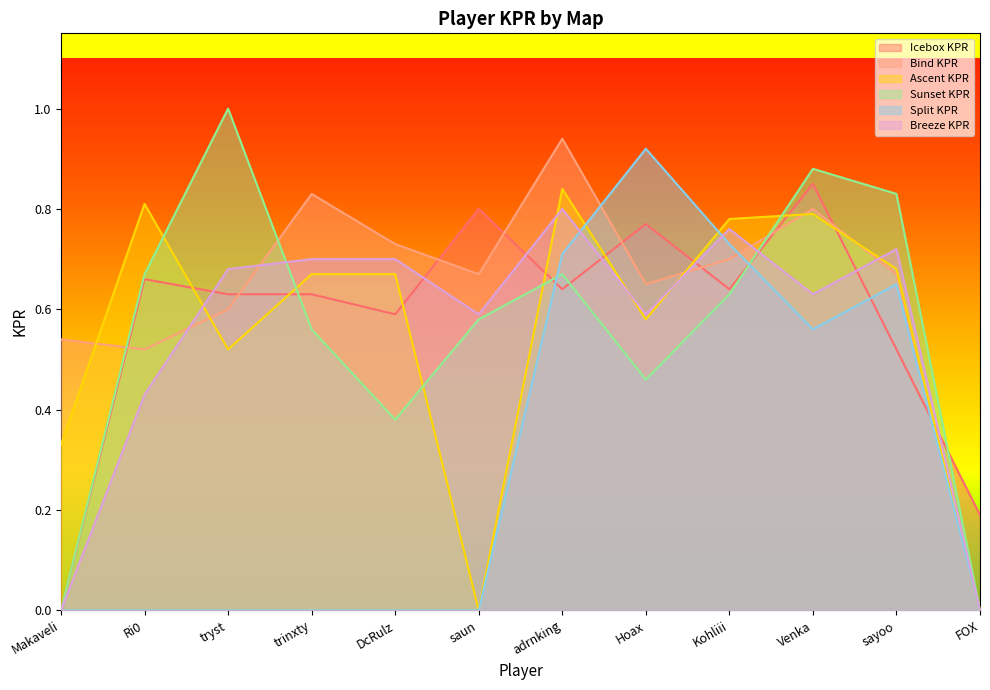

Which series changed the most between adrnking and Kohliii?

Bind KPR